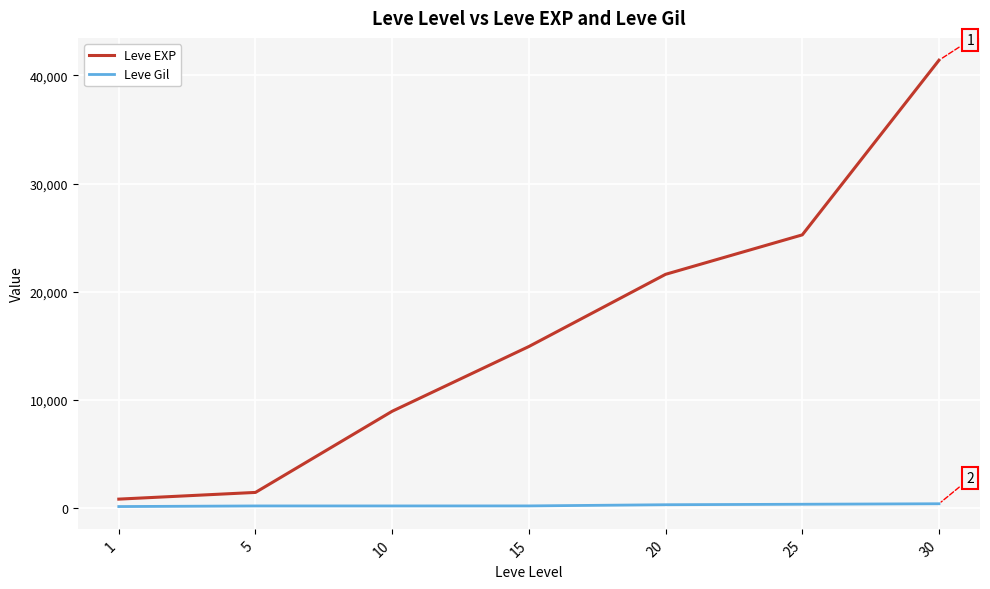

What is the sum of the Leve EXP values at 15 and 1?

15720